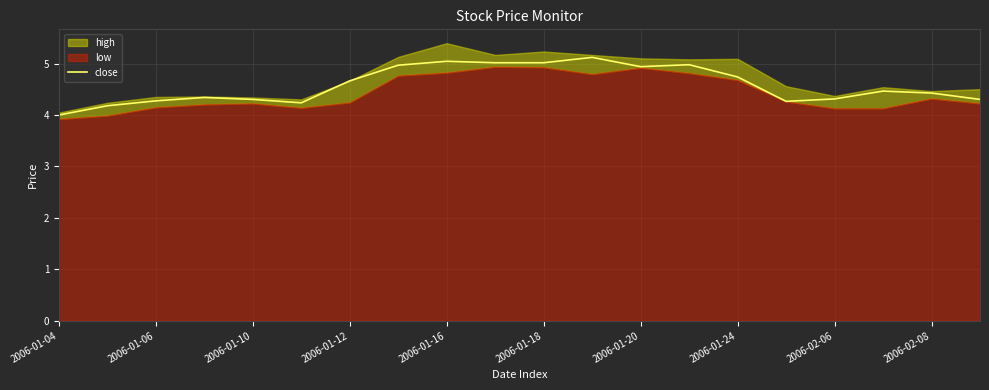

Which category has the lowest value in the close series?

2006-01-04